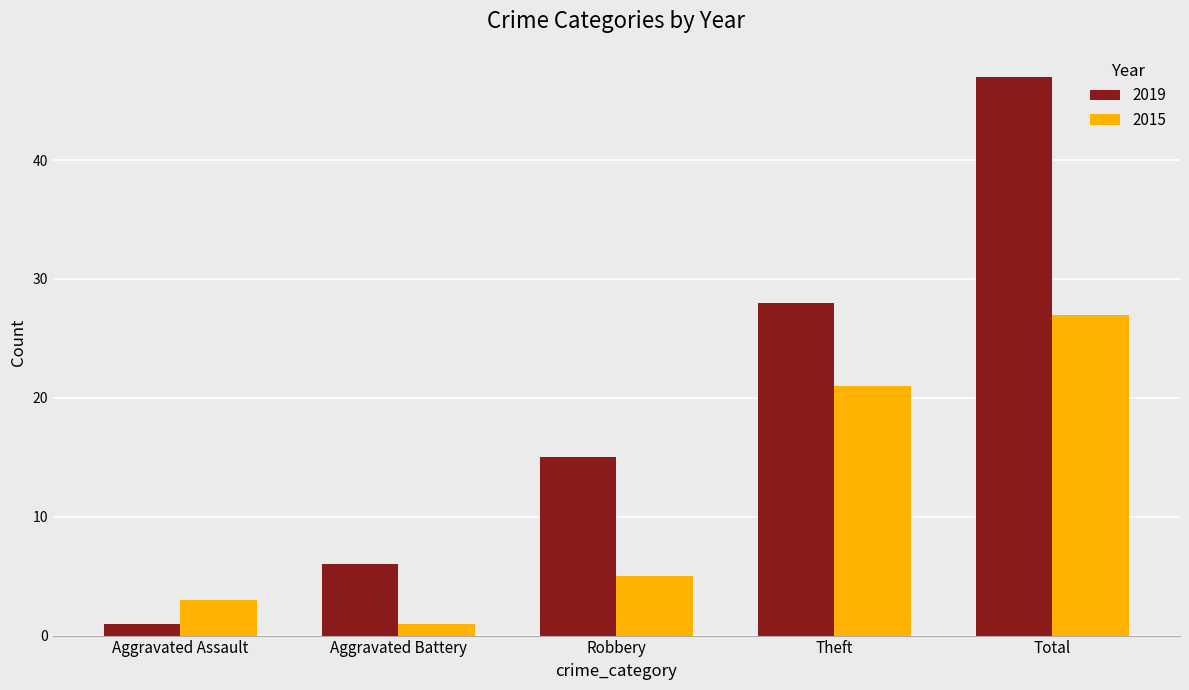

List the series in order of their overall mean, highest first.

2019, 2015